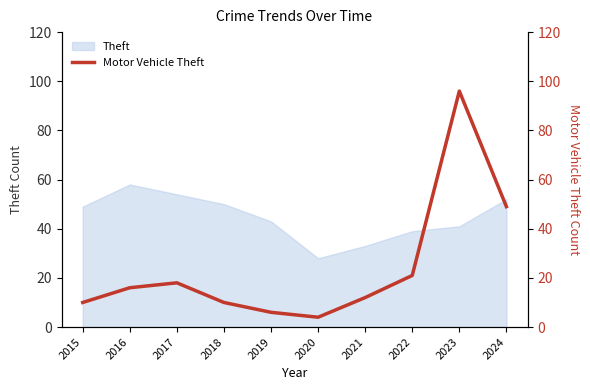

What is the highest value of the Theft series?

58